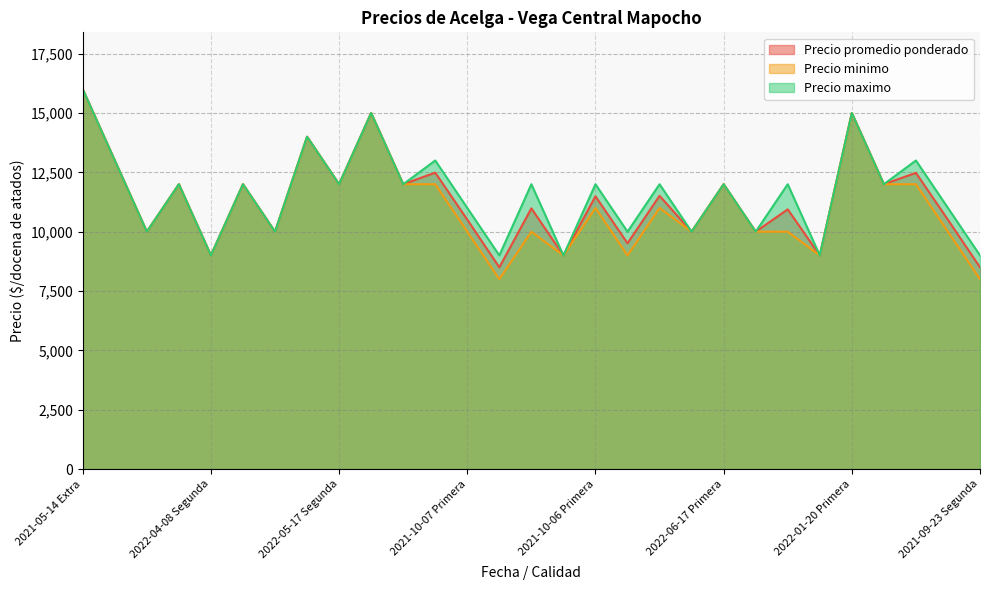

Is it true that Precio minimo equals 11000 at 2021-10-06 Primera?

True